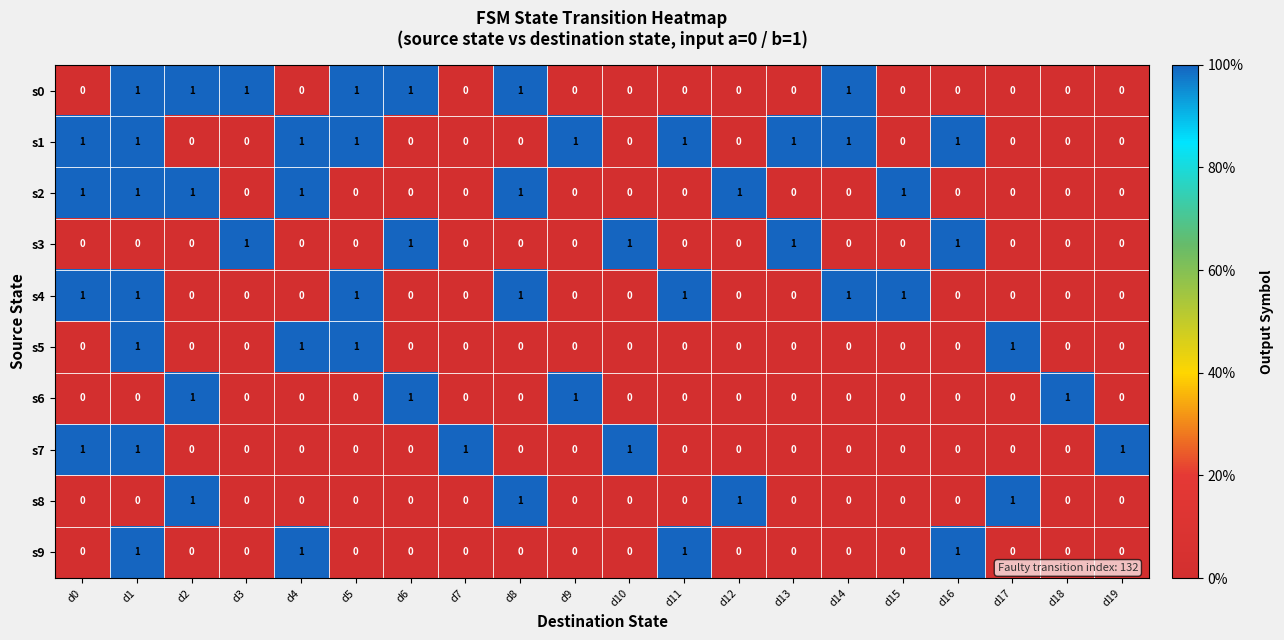

Count the s0 values in the range 0 to 1.

20